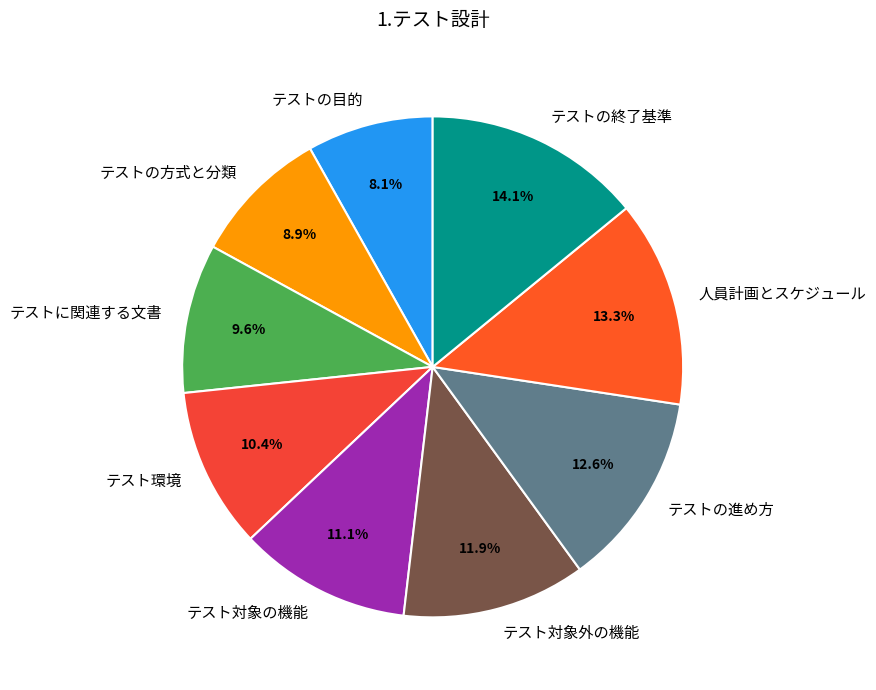

To the nearest percent, what is the difference between the 人員計画とスケジュール and テスト環境 slice percentages?

3%